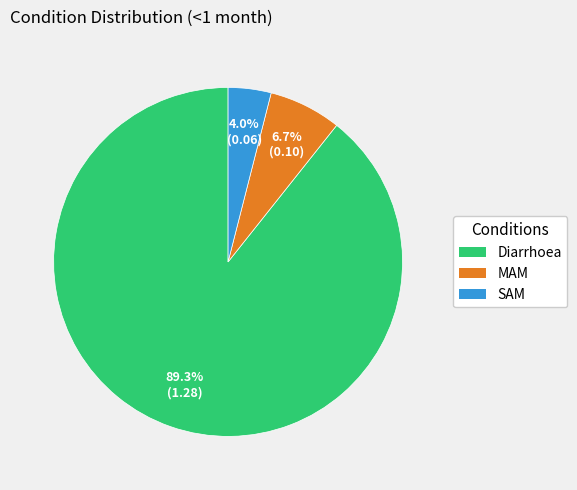

What is the largest slice in the pie chart?

Diarrhoea